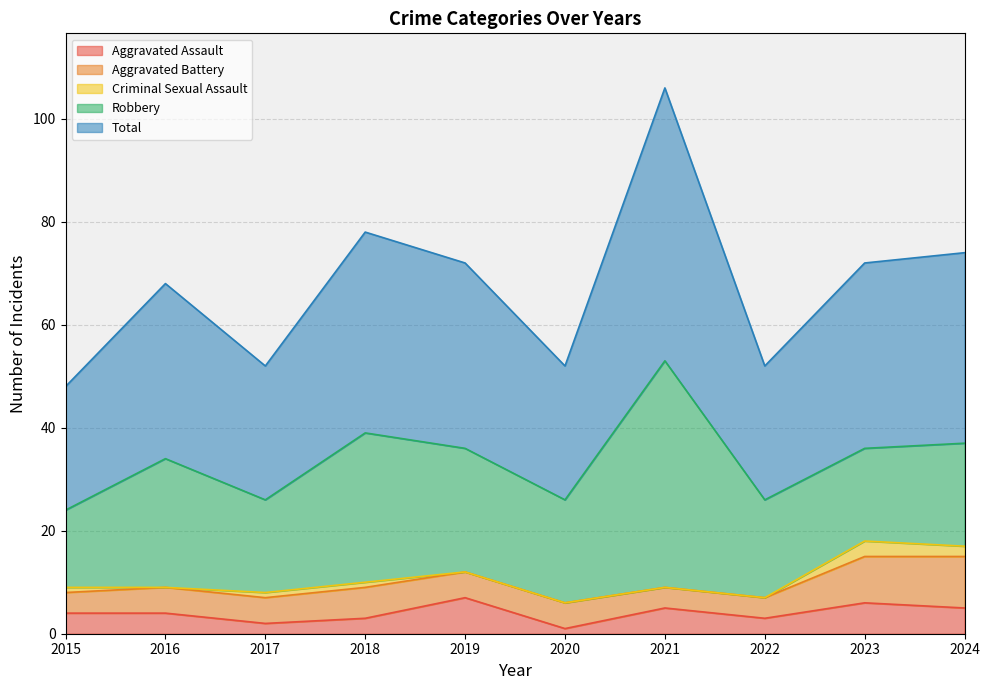

What is the difference between the maximum and minimum values in the Total series?

29